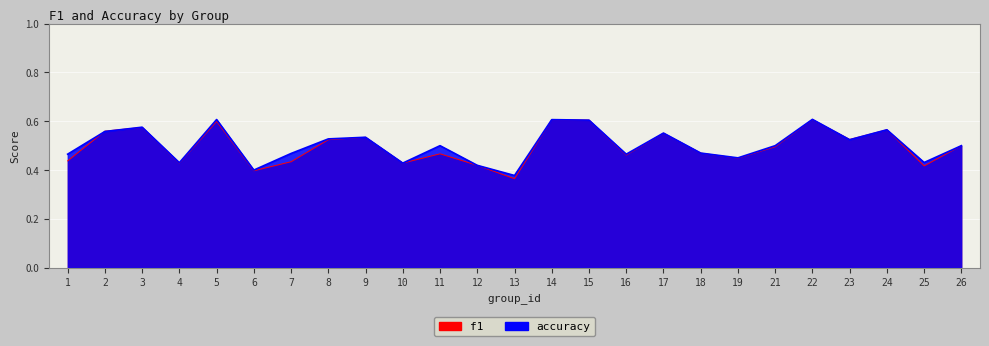

At how many categories does at least one series exceed 0?

25